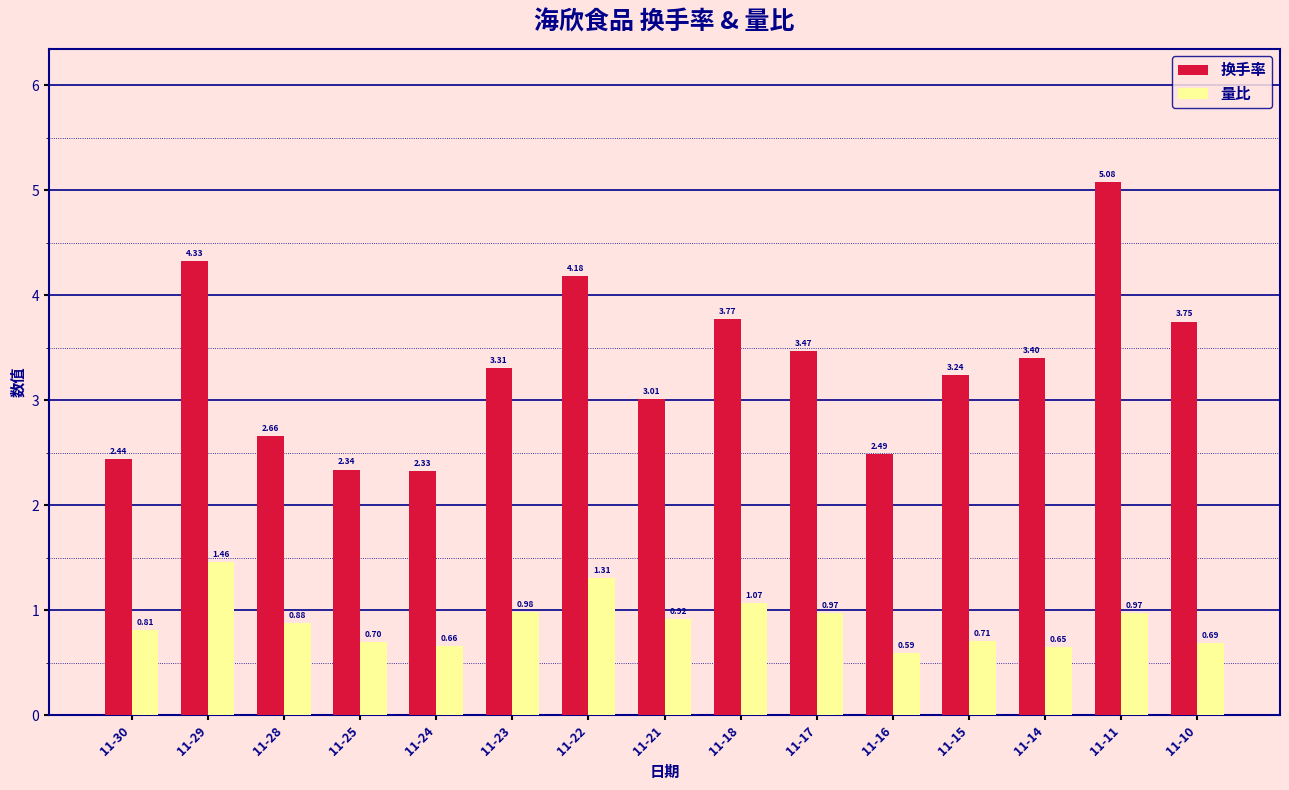

At how many categories does at least one series exceed 0?

15